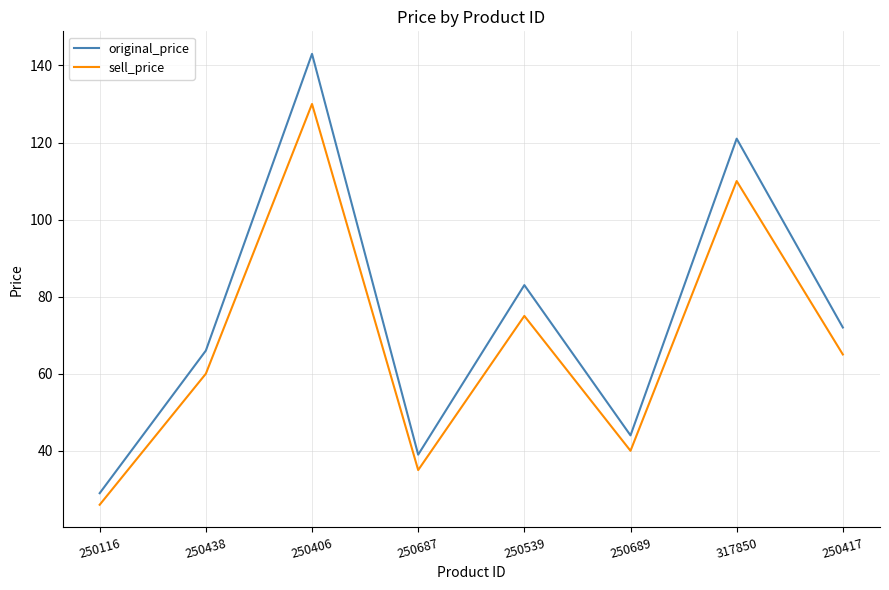

True or false: sell_price has a value of 37 at 250417.

False